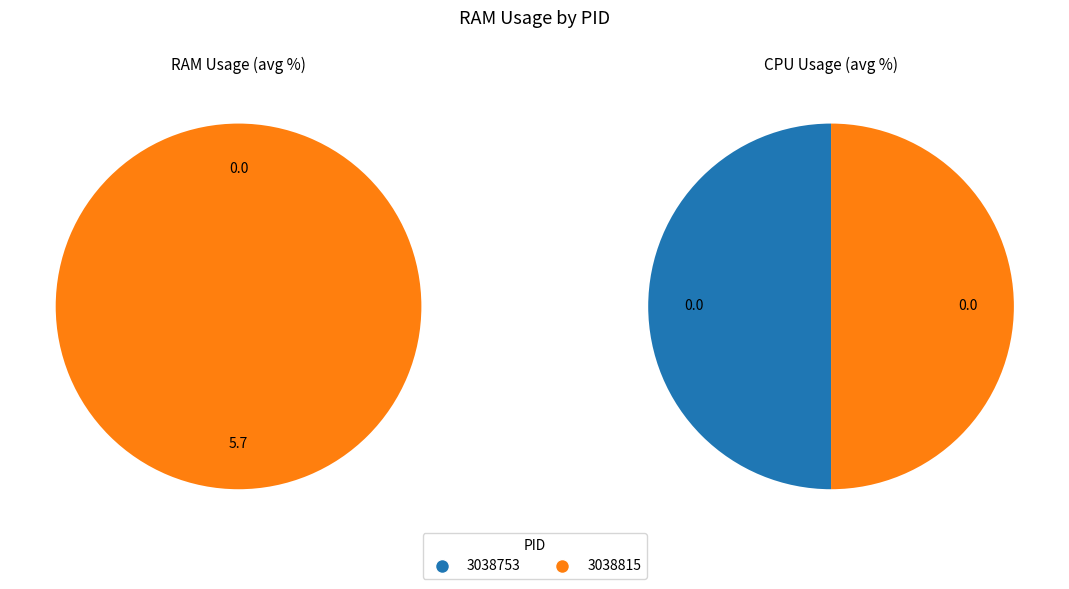

Which has a higher value, 3038815 or 3038753?

3038815